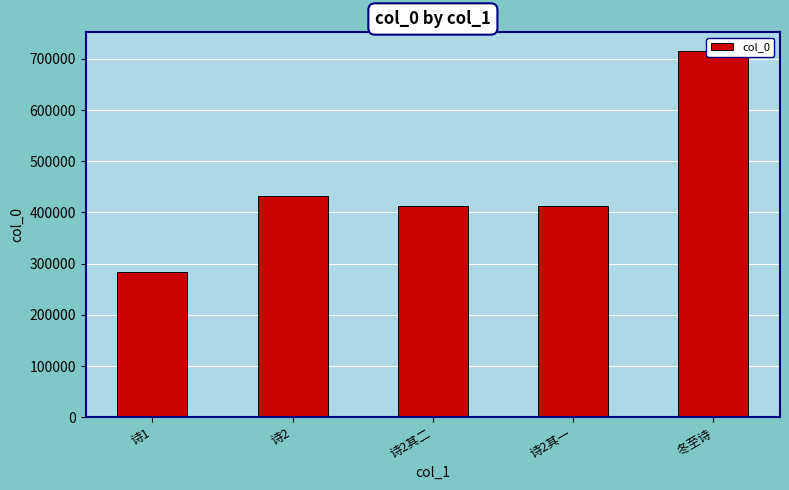

Which has a higher value, 诗2其二 or 诗2?

诗2